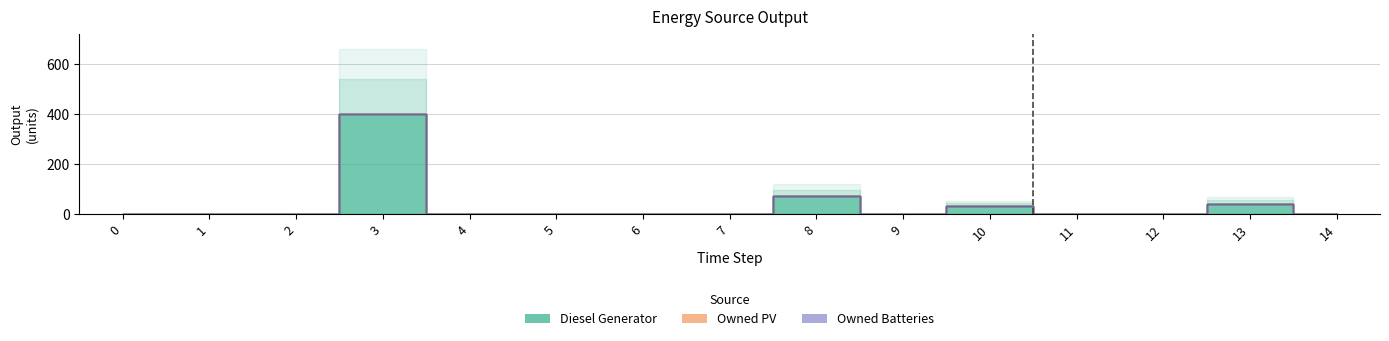

At which category is the sum across all series the highest?

3